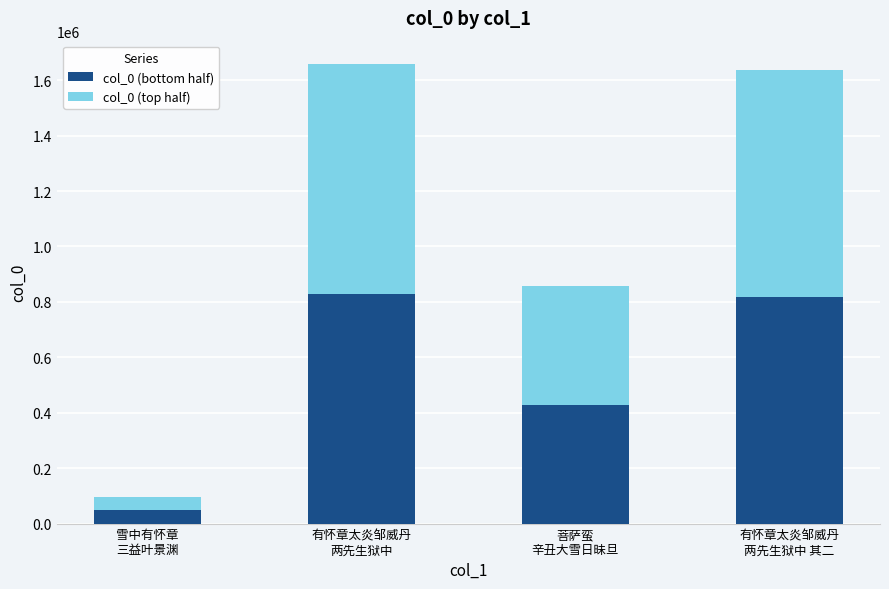

What is the difference between the second highest and minimum values in the col_0 (bottom half) series?

771082